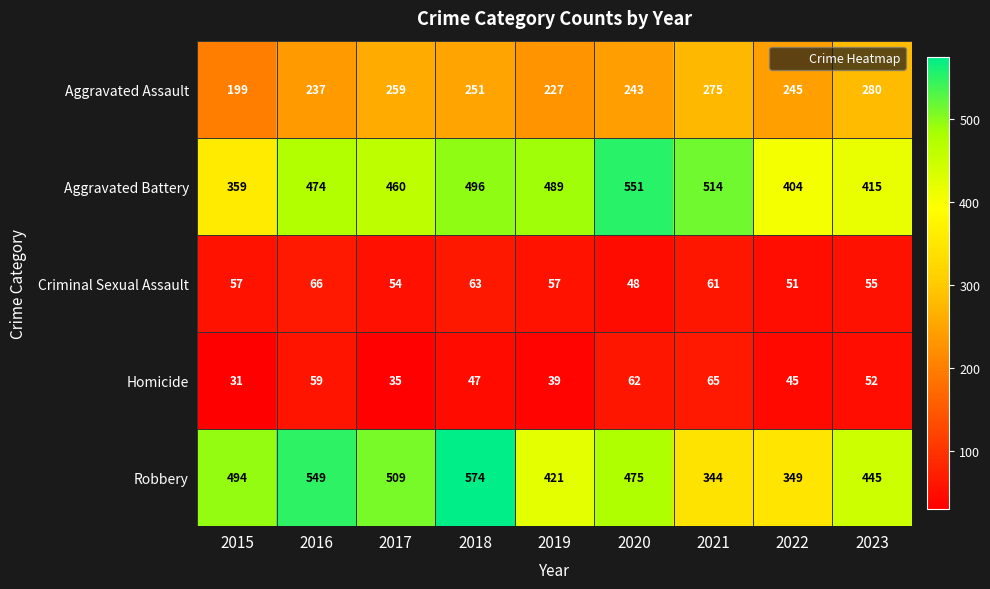

What is the difference between the maximum and minimum values in the Aggravated Assault series?

81